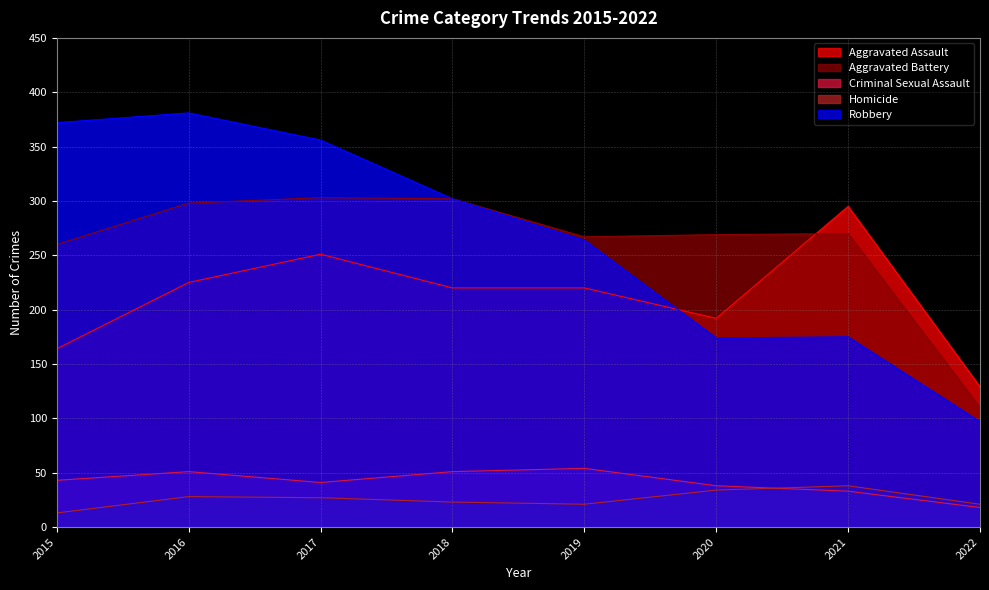

What is the sum of the Homicide values at 2017 and 2022?

48